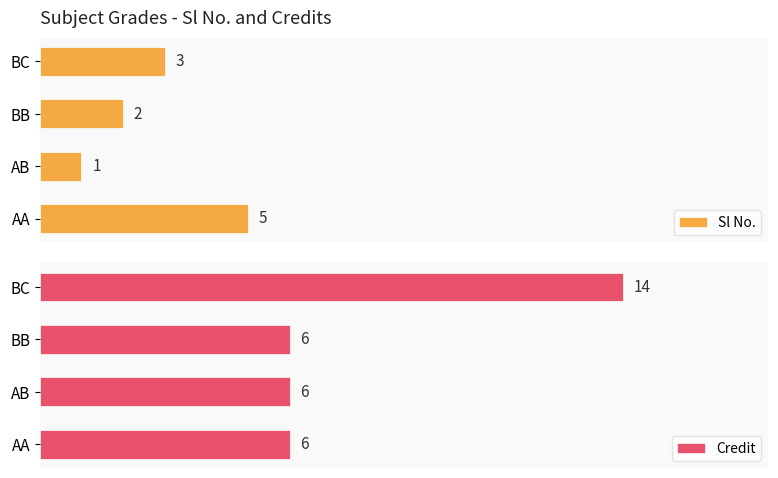

What is the minimum value for Sl No.?

1